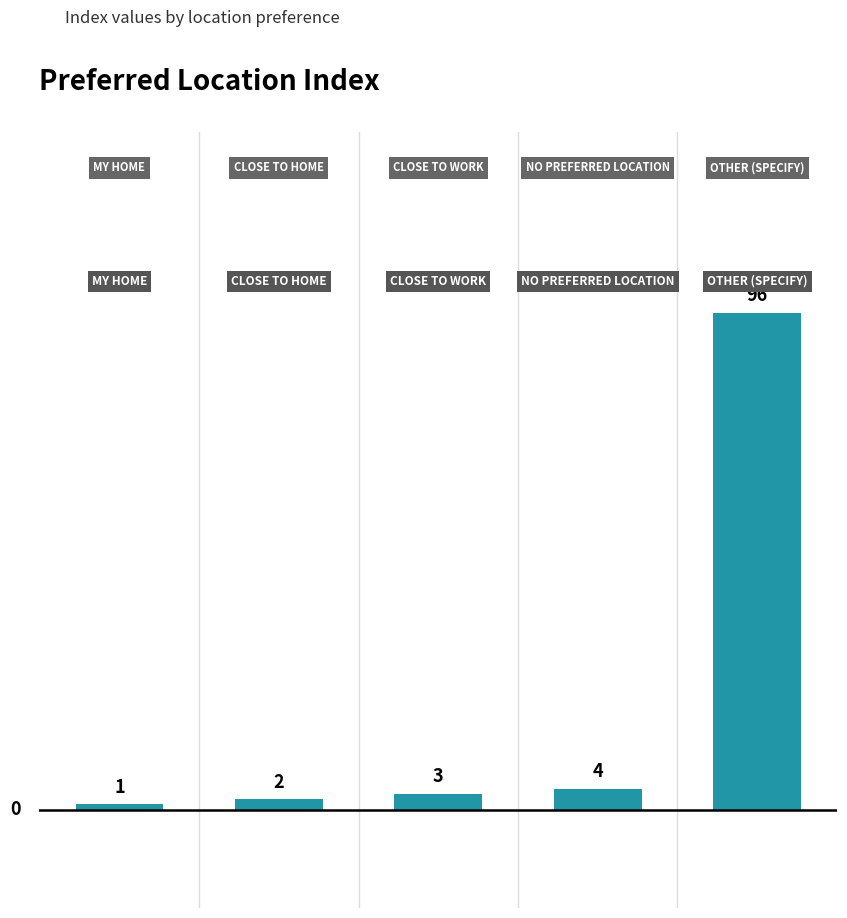

What is the value of the 1st bar from the left?

1